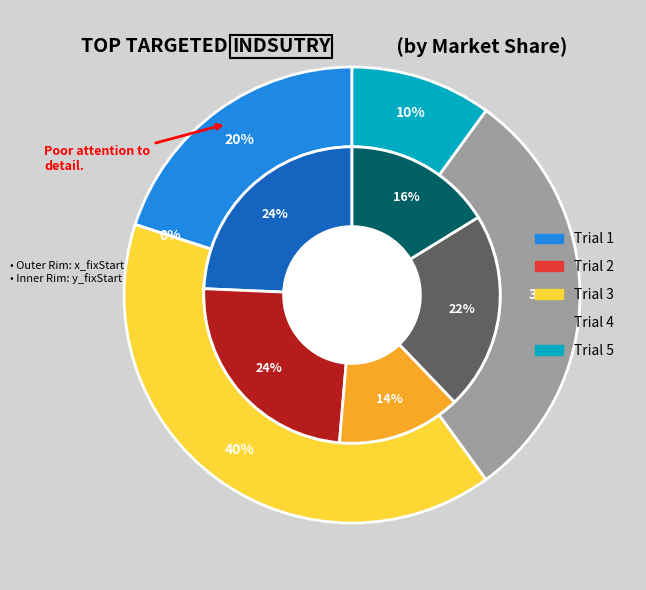

To the nearest percent, what is the combined percentage of 5 and 1?

41%